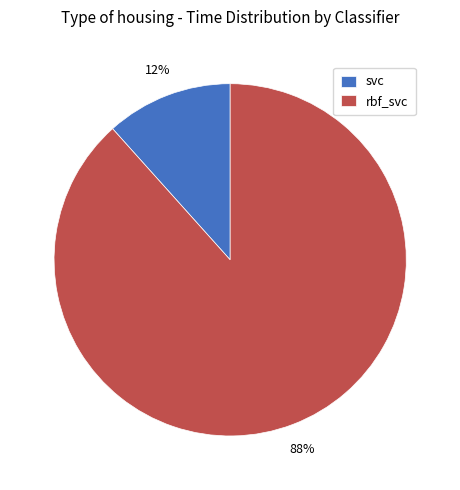

Is there a majority slice in this chart?

Yes